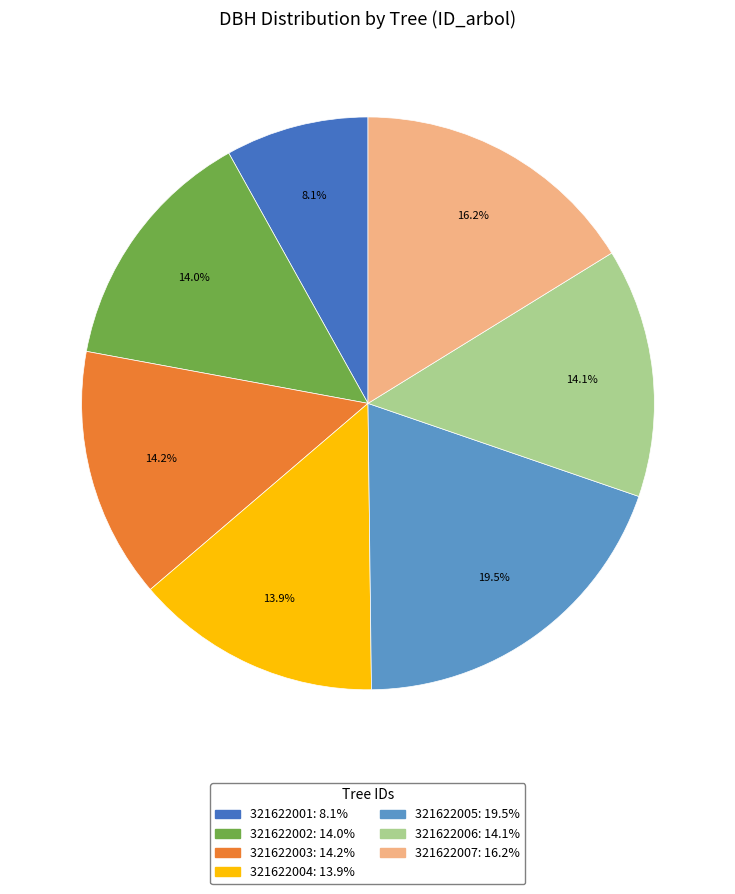

Which has a higher value, 321622003: 14.2% or 321622001: 8.1%?

321622003: 14.2%